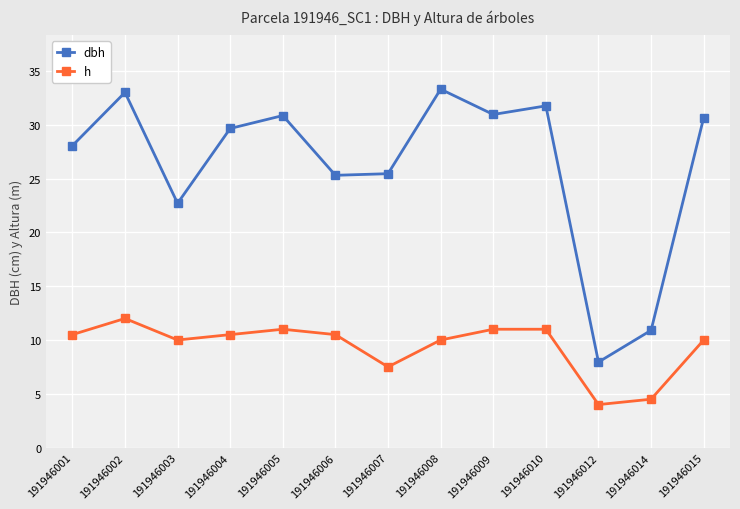

At 191946009, list the series in order from largest to smallest.

dbh, h